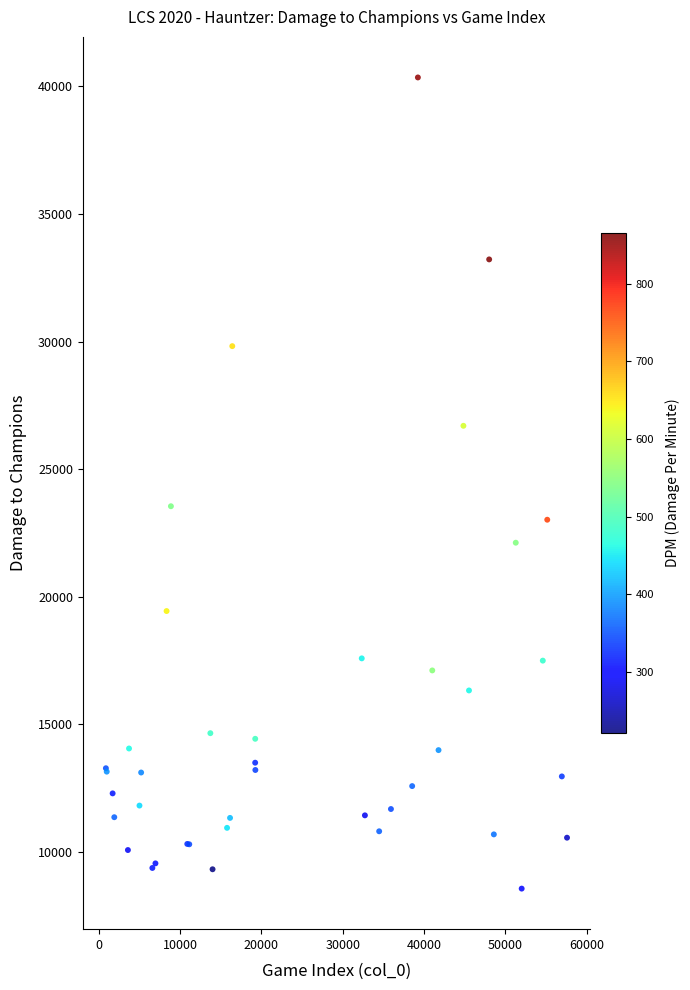

What Y value in the scatter plot is closest to 24453?

23544